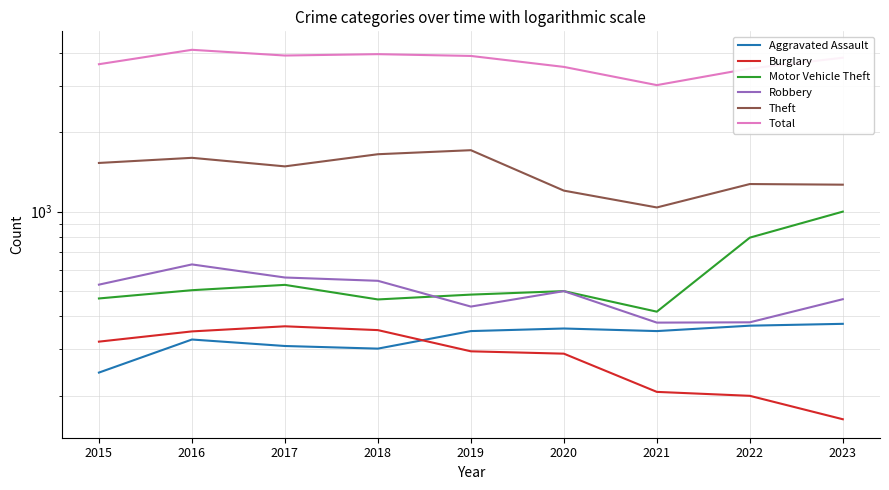

What is the maximum value for Theft?

1708